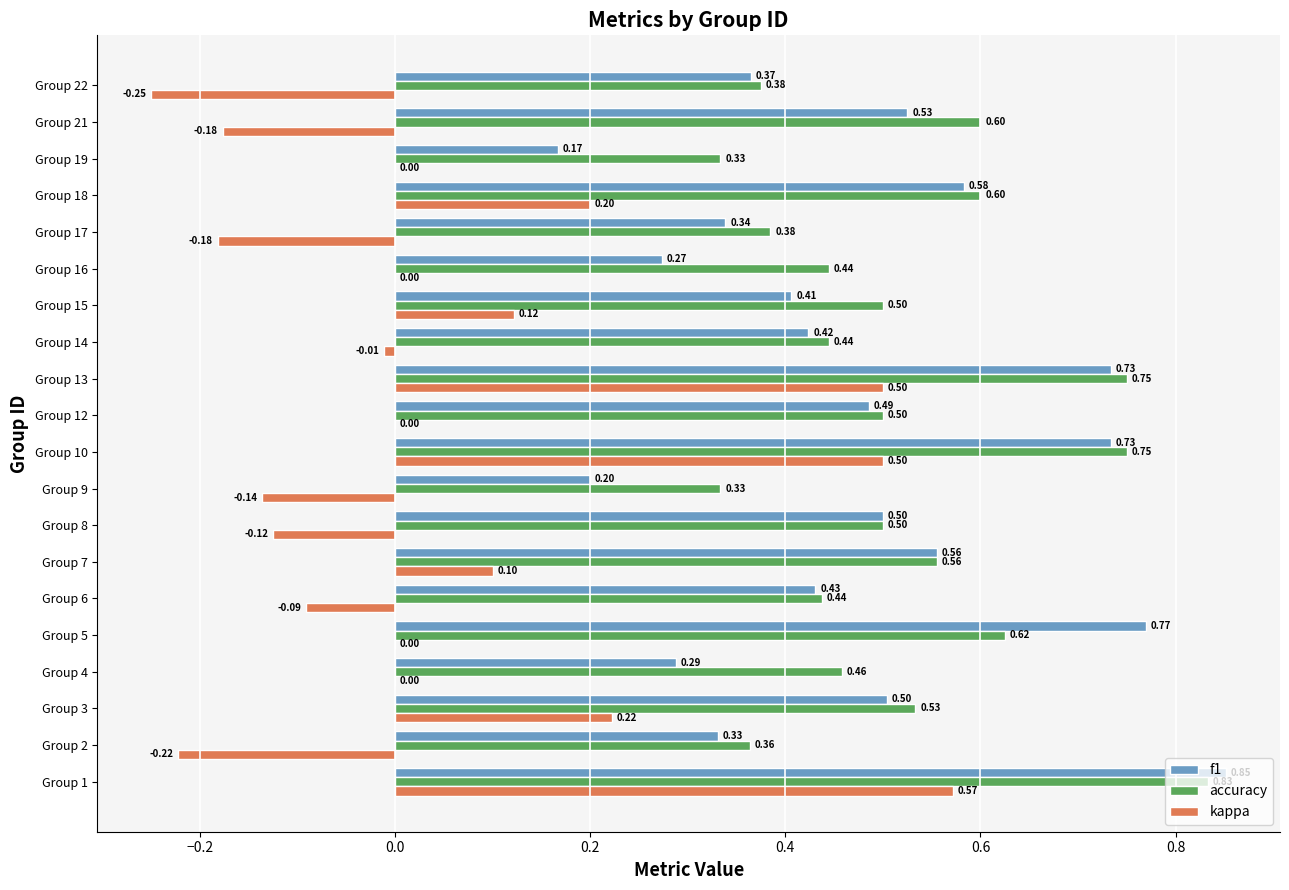

What is the average value of the accuracy series?

0.5